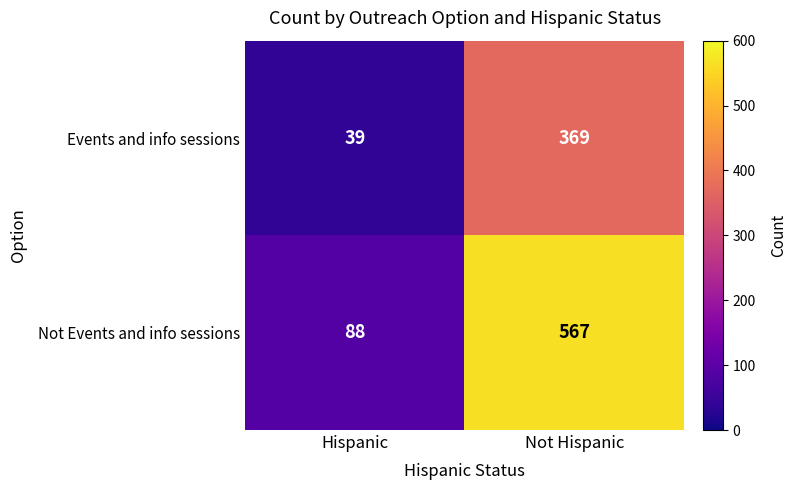

Which series has the largest total across all categories?

Not Events and info sessions